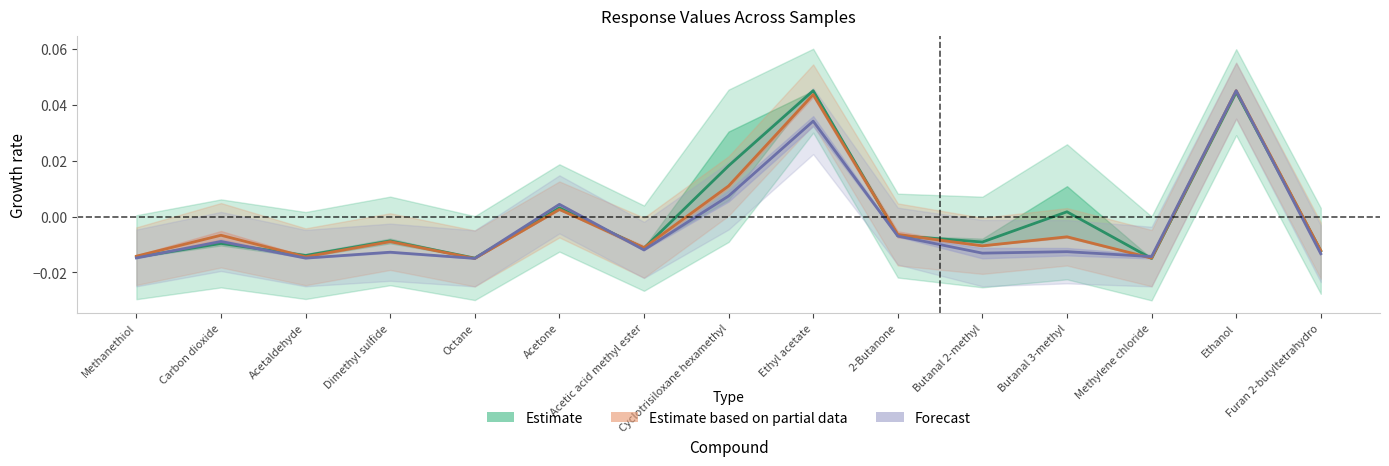

How many interior local valleys does the JTB-E02-199-11.D series have?

5